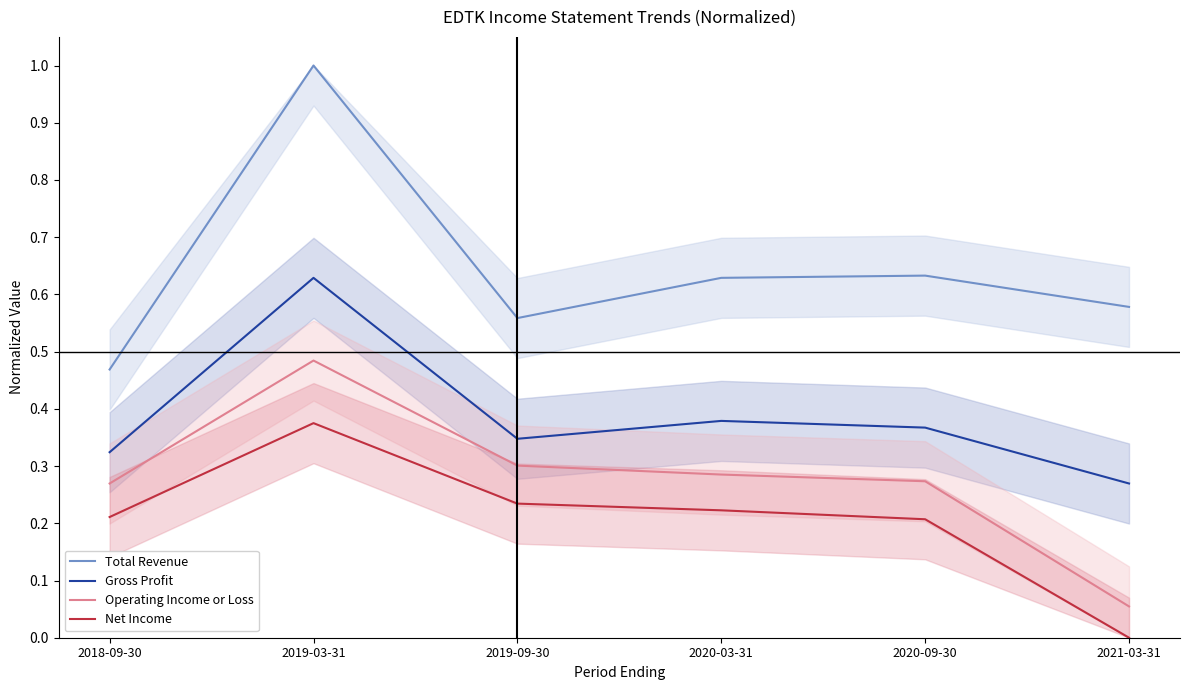

What is the average value of the Gross Profit series?

0.4